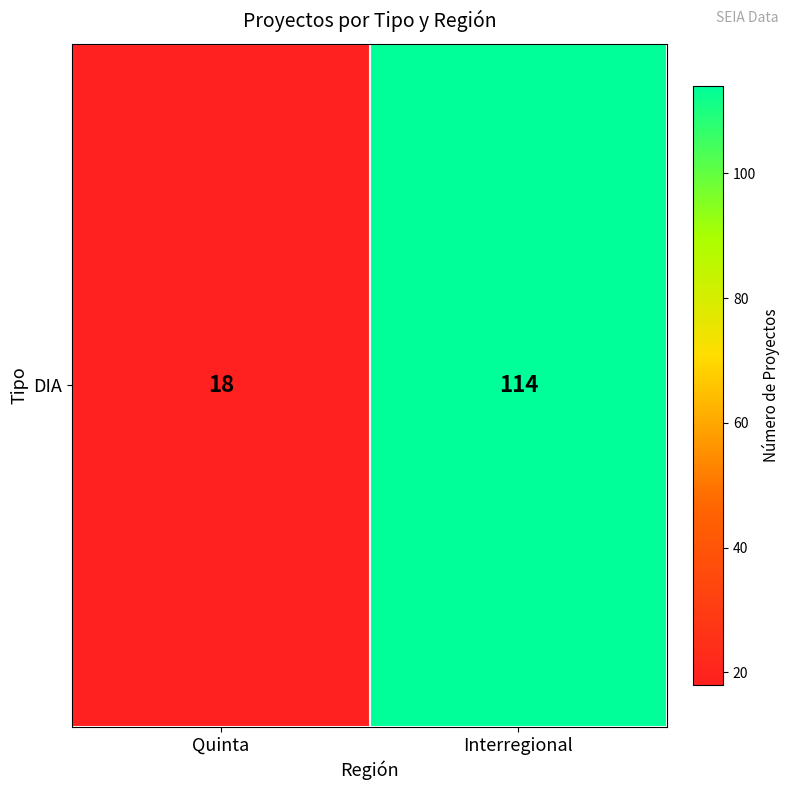

Which category has the lowest value across all series?

Quinta